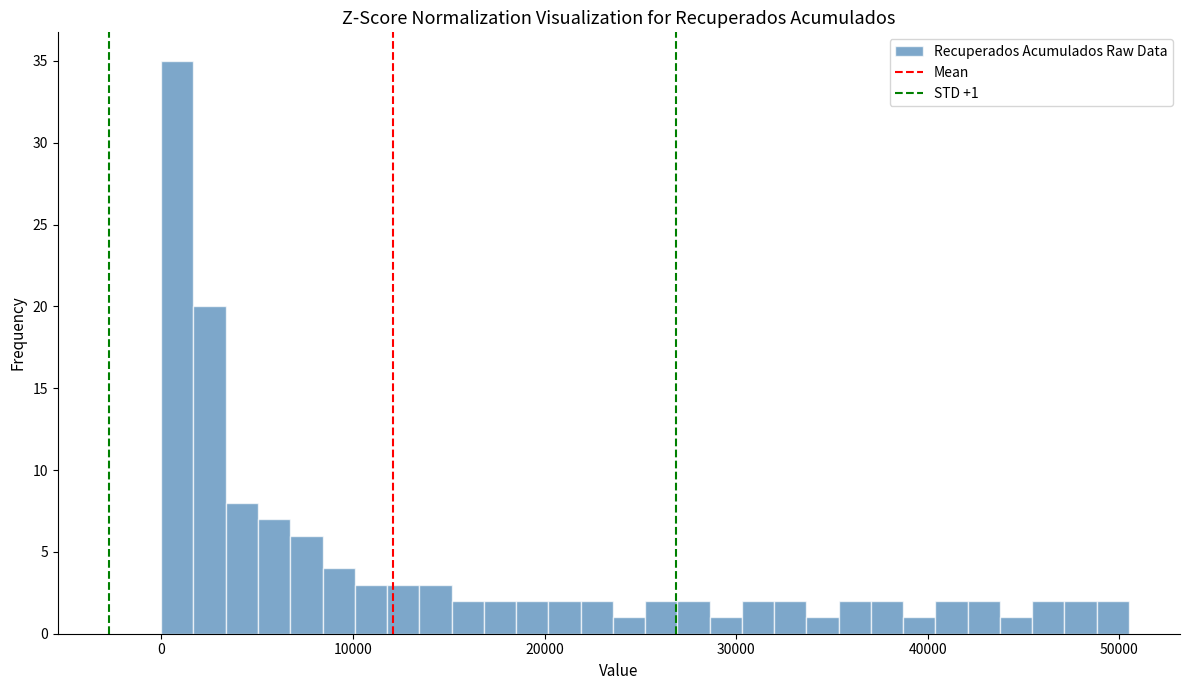

Read against the x-axis, roughly where is the centre of the tallest bar?

1000